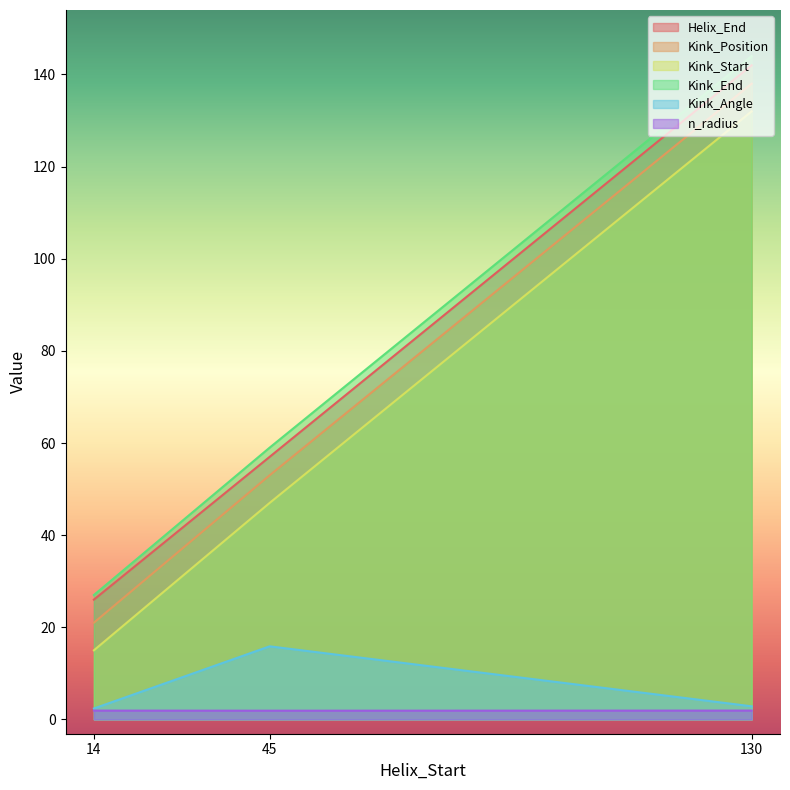

True or false: Kink_Angle has a value of 25.2 at 45.

False